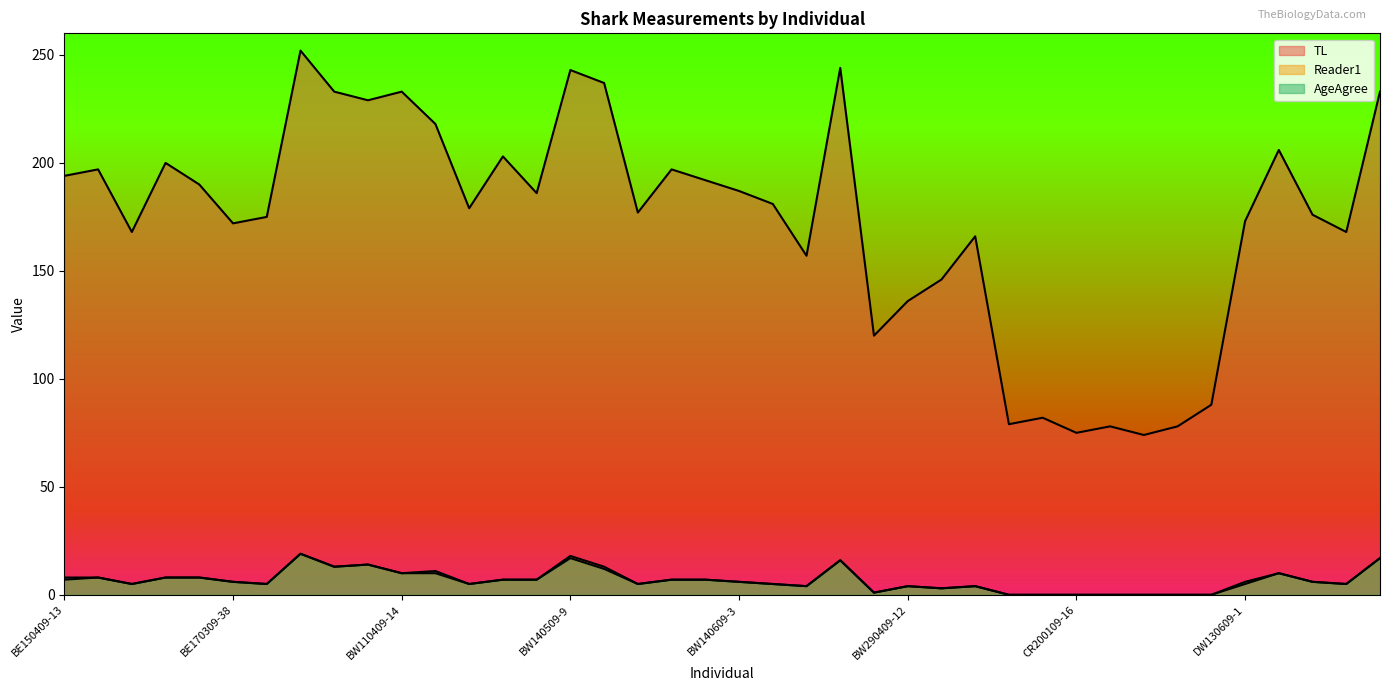

Where is the first local maximum for Reader1?

BE150409-17